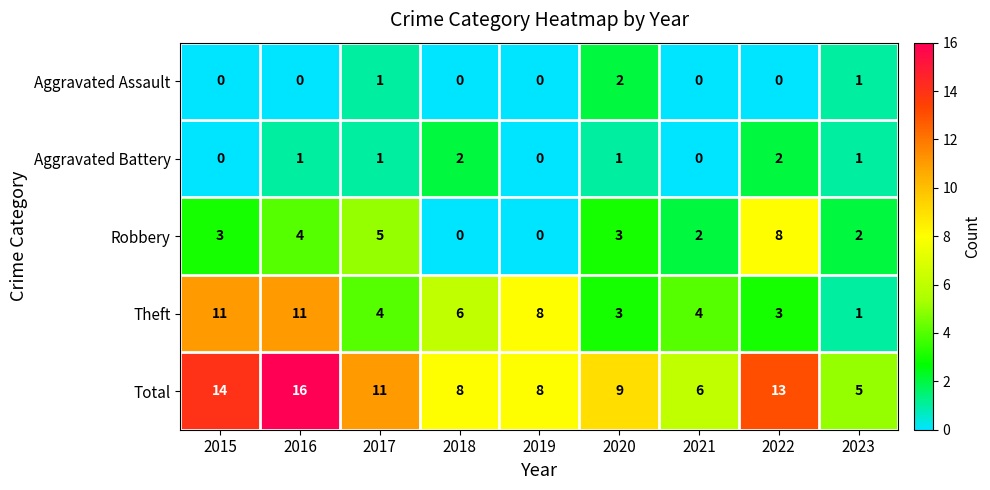

At which category does the chart reach its peak across all series?

2016